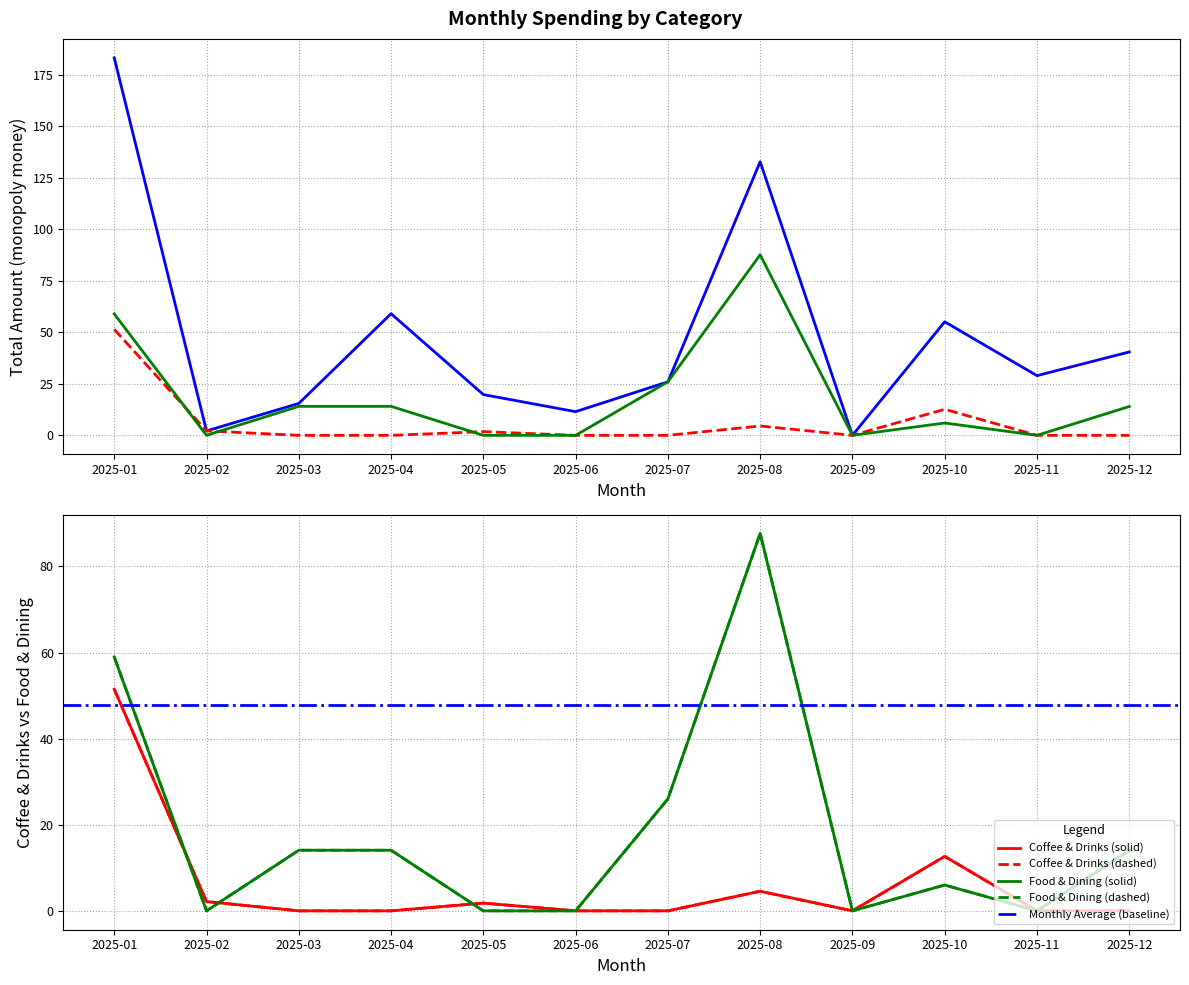

At how many categories does at least one series exceed 182?

1